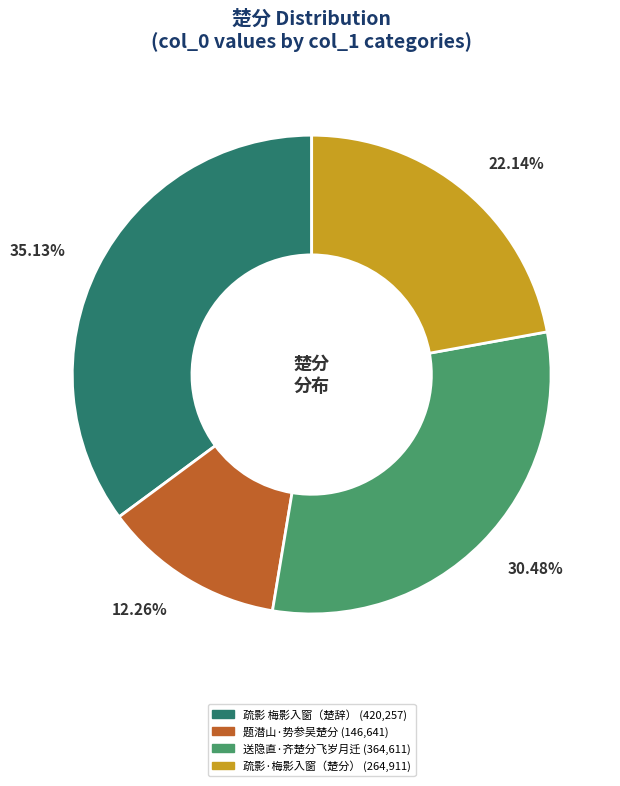

Is there a majority slice in this chart?

No